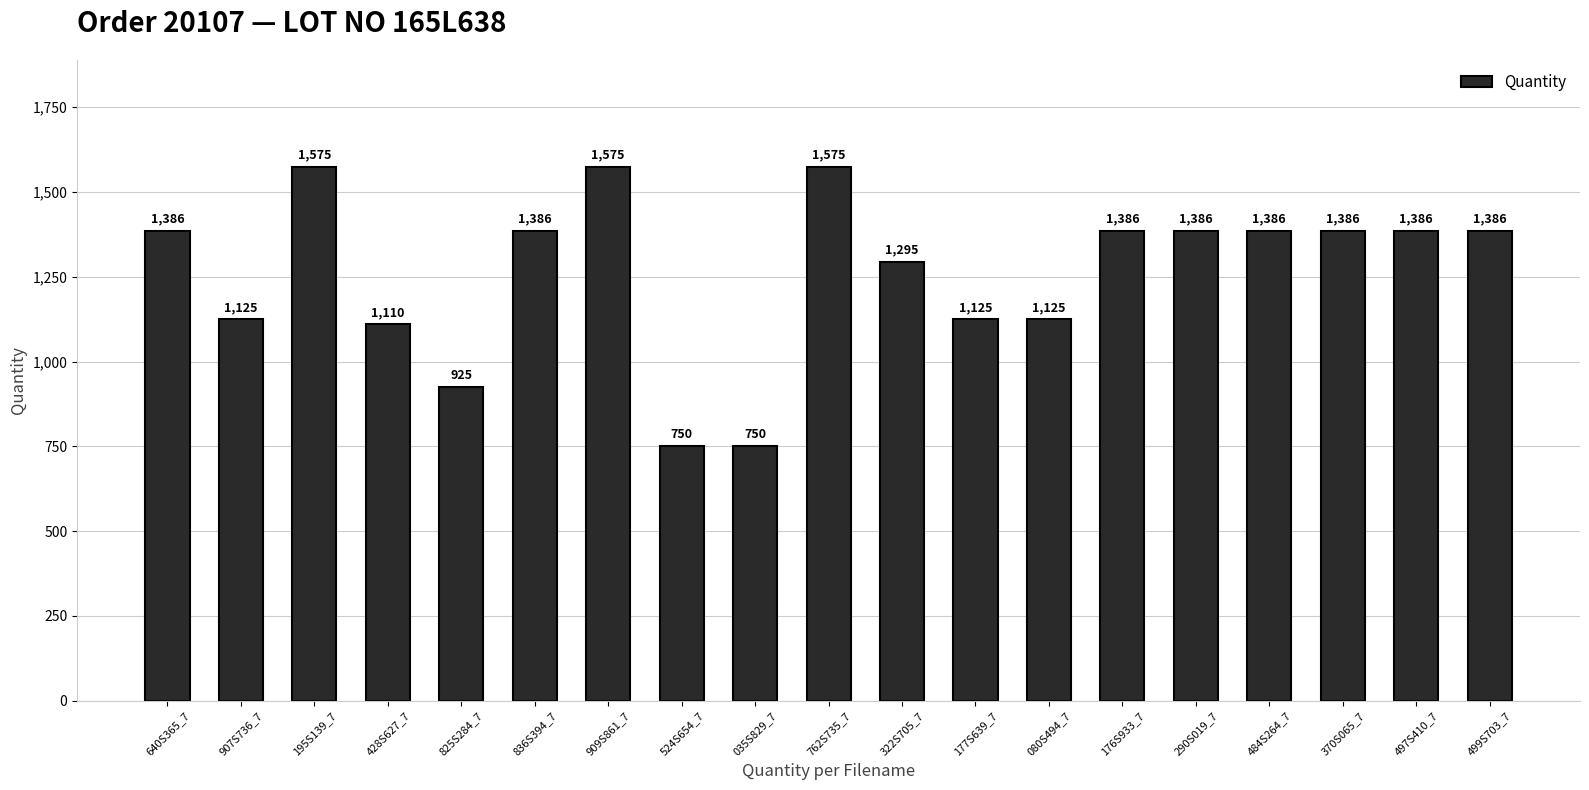

What is the ratio of the value at 195S139_7 to the value at 322S705_7?

1.2